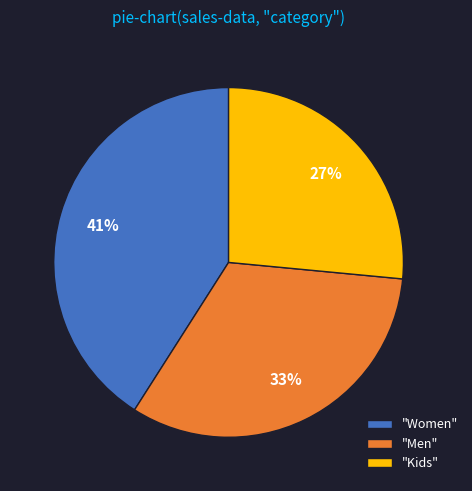

Is the sum of "Women" and "Men" greater than half?

Yes